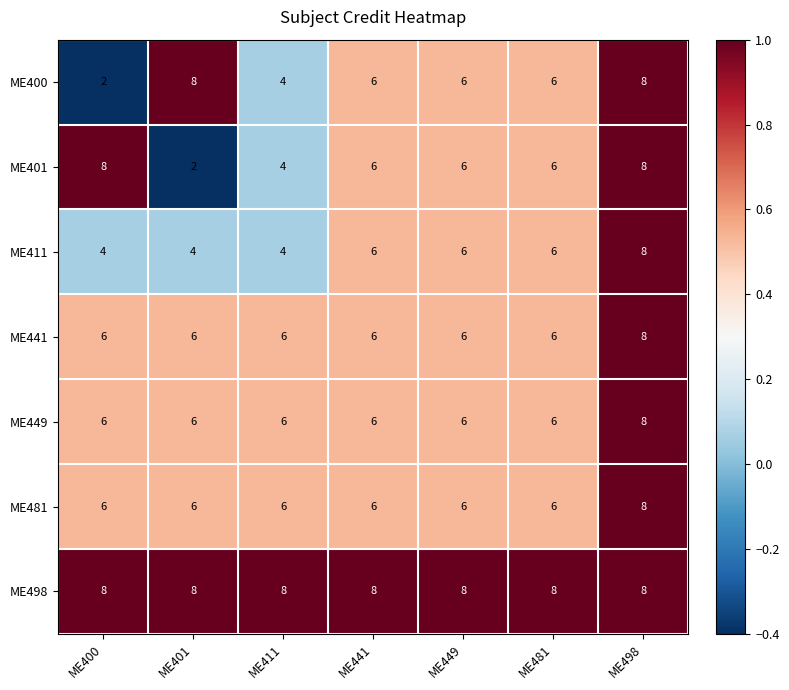

At which label is ME401 closest to 5?

ME411